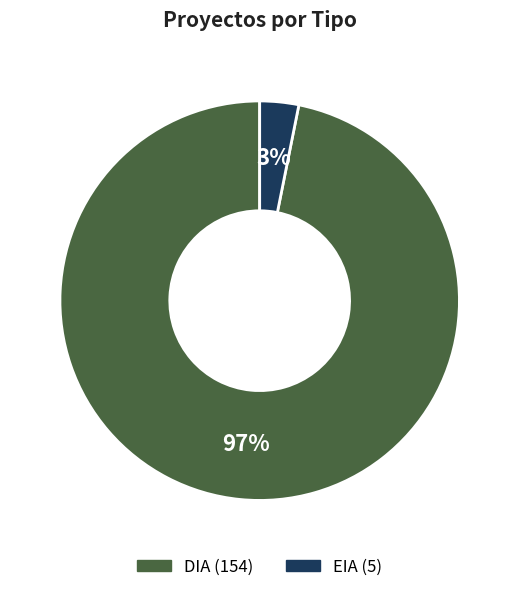

Which category has the smallest portion of the pie?

EIA